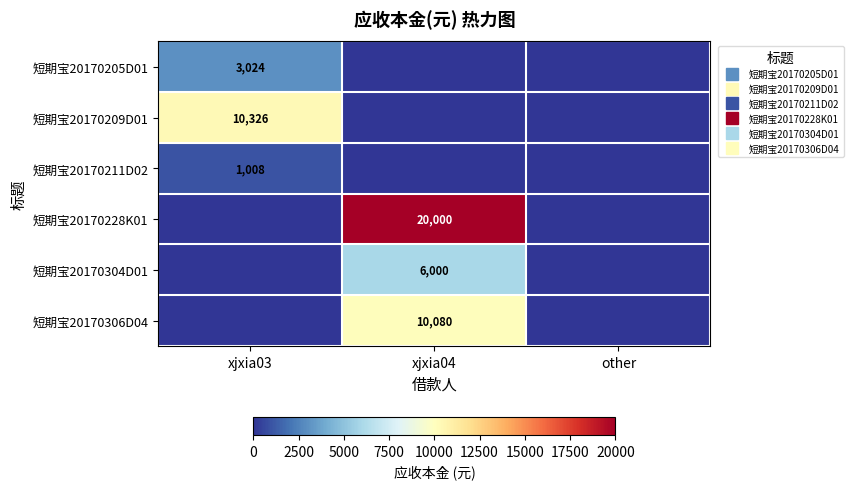

True or false: 短期宝20170211D02 has a value of 0.0 at other.

True